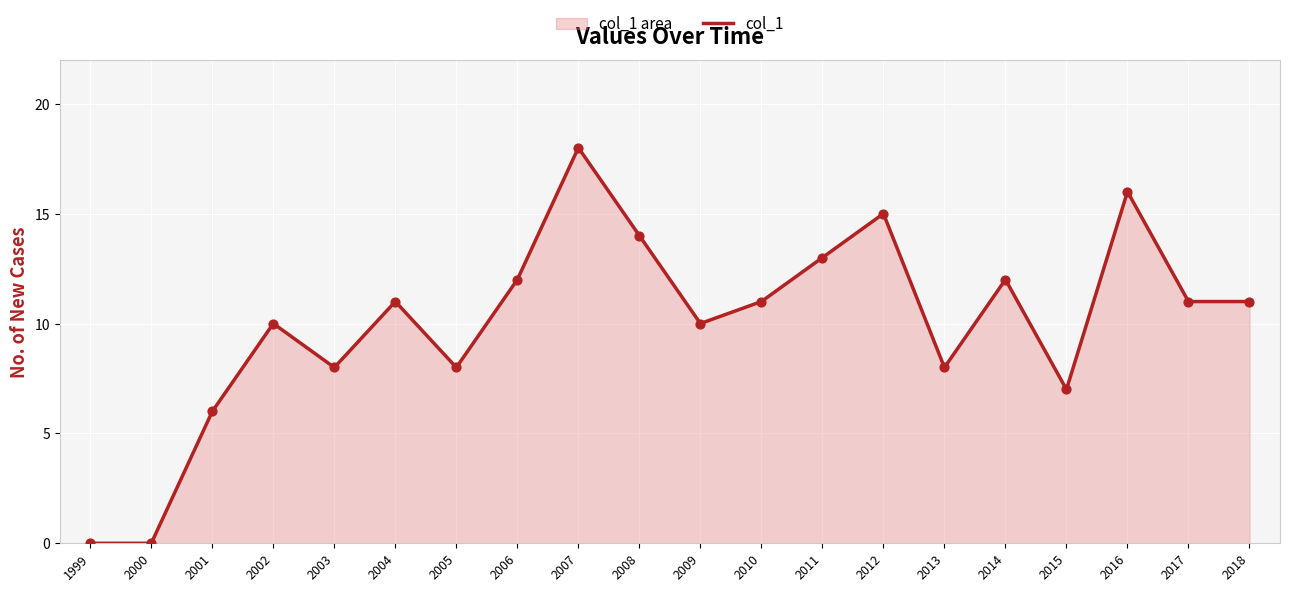

What is the ratio of the value at 2012 to the value at 2009?

1.5